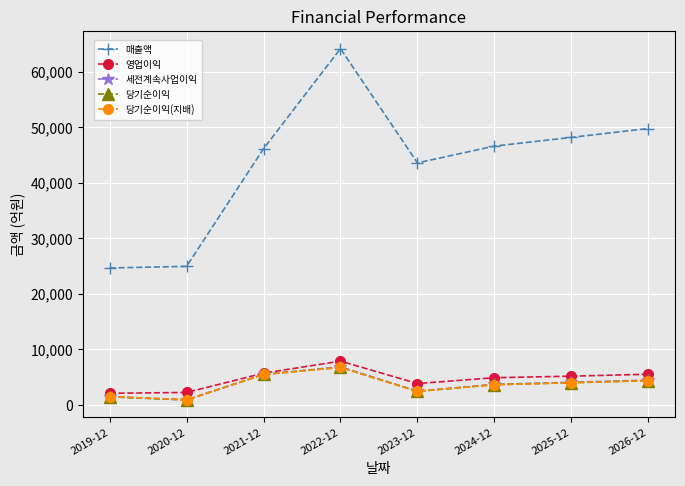

What is the sum of the 당기순이익 values at 2026-12 and 2025-12?

8388